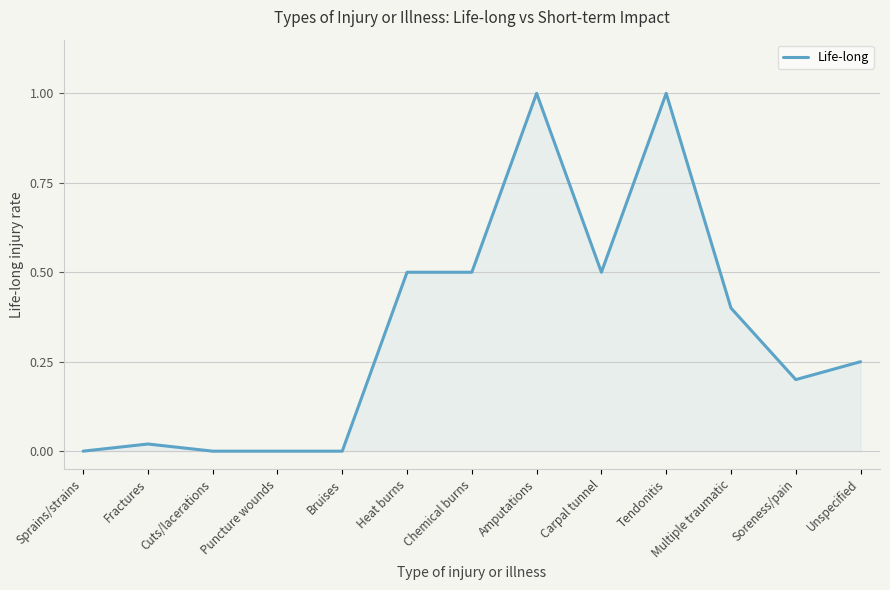

What is the greatest value displayed?

1.0